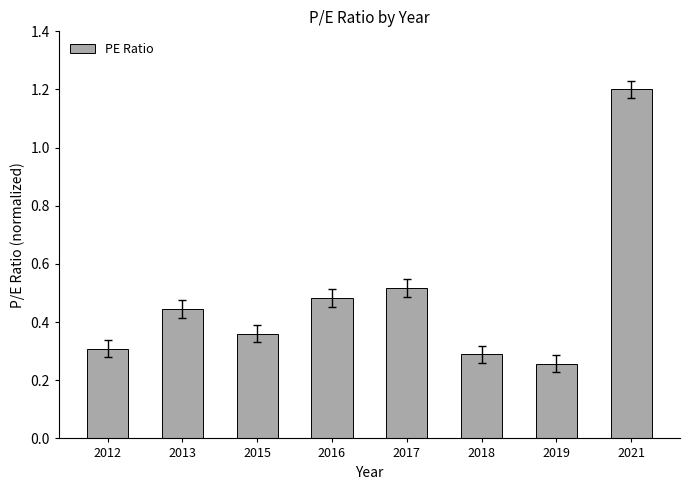

Count the values in the range 0 to 1.

7